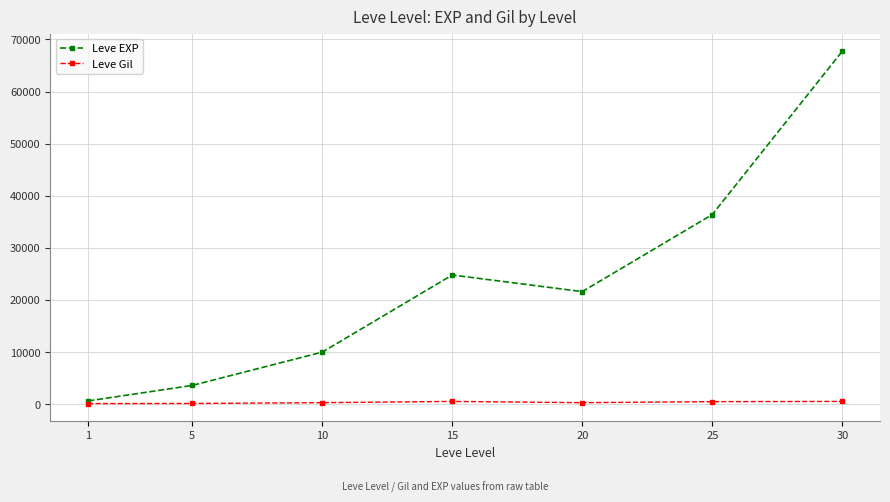

At which category is the sum across all series the highest?

30